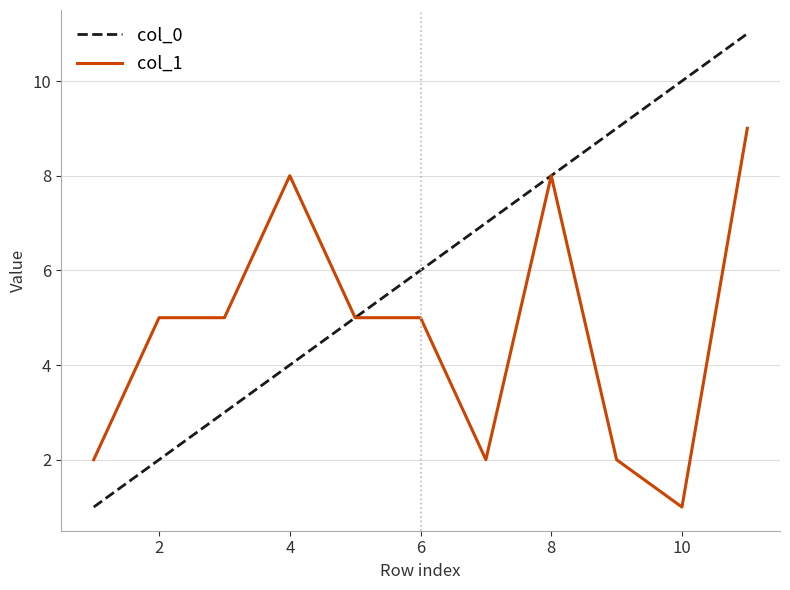

Which series has the largest range (max minus min)?

col_0